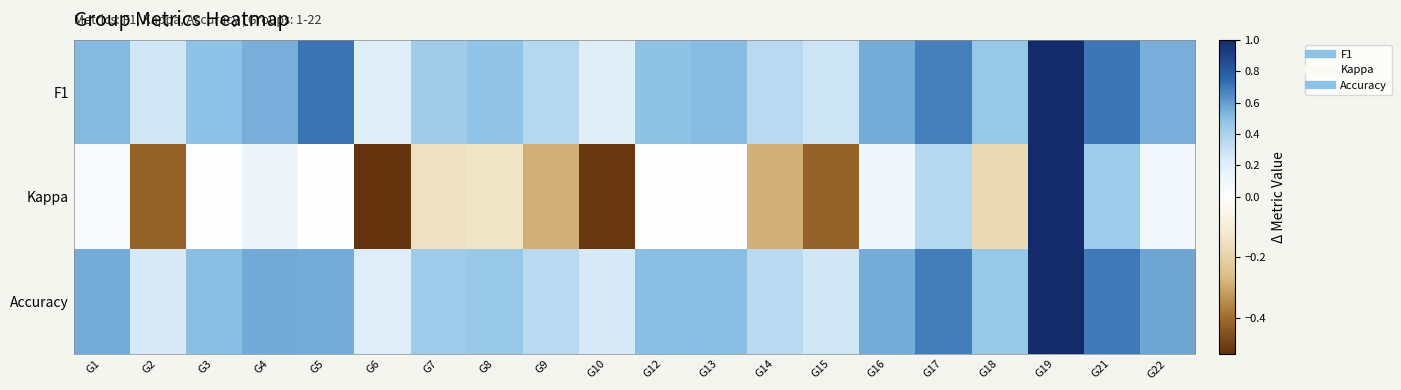

Reading left to right, what are all the values shown in this chart?

F1: G1=0.5	G2=0.3	G3=0.5	G4=0.5	G5=0.7	G6=0.2	G7=0.4	G8=0.5	G9=0.4	G10=0.2	G12=0.5	G13=0.5	G14=0.4	G15=0.3	G16=0.6	G17=0.7	G18=0.5	G19=1.0	G21=0.7	G22=0.6
Kappa: G1=0.1	G2=-0.4	G3=0.0	G4=0.1	G5=0.0	G6=-0.5	G7=-0.2	G8=-0.1	G9=-0.3	G10=-0.5	G12=0.0	G13=0.0	G14=-0.3	G15=-0.4	G16=0.1	G17=0.4	G18=-0.2	G19=1.0	G21=0.4	G22=0.1
Accuracy: G1=0.6	G2=0.2	G3=0.5	G4=0.6	G5=0.6	G6=0.2	G7=0.4	G8=0.5	G9=0.4	G10=0.2	G12=0.5	G13=0.5	G14=0.4	G15=0.3	G16=0.6	G17=0.7	G18=0.5	G19=1.0	G21=0.7	G22=0.6